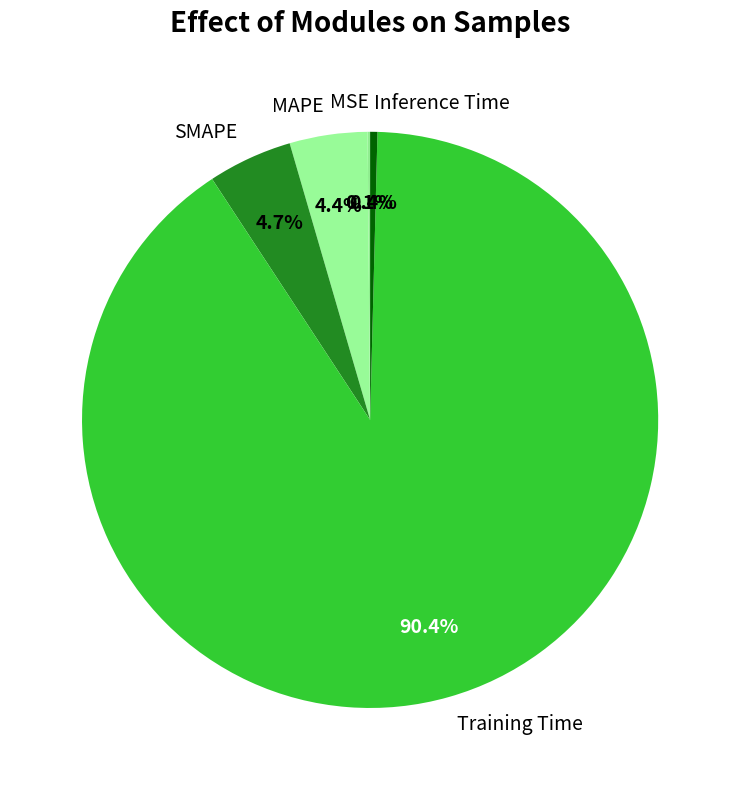

What is the total percentage of Training Time and Inference Time?

90.8%